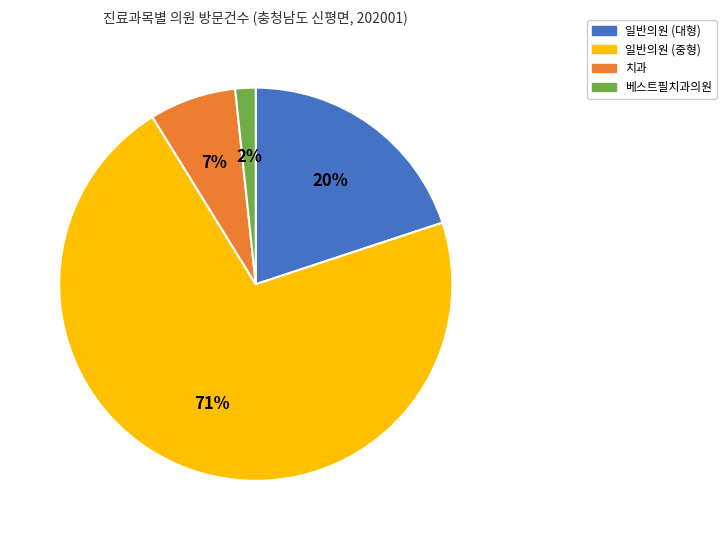

True or false: 일반의원 (중형) accounts for 86% of the total.

False